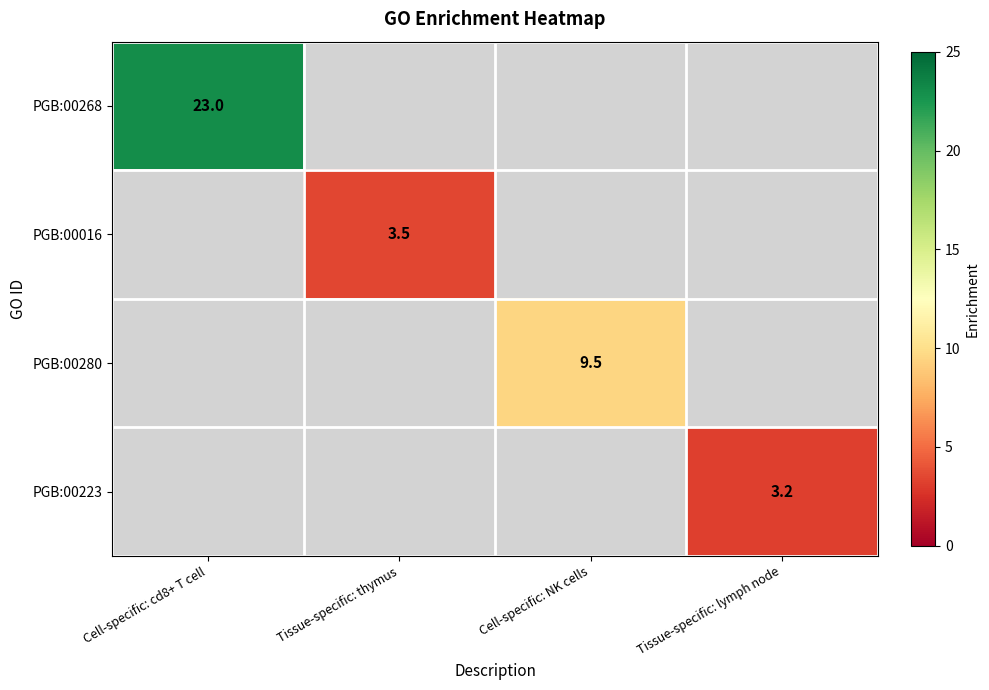

The PGB:00223 series shows 3.2 at Tissue-specific: lymph node. True or false?

True